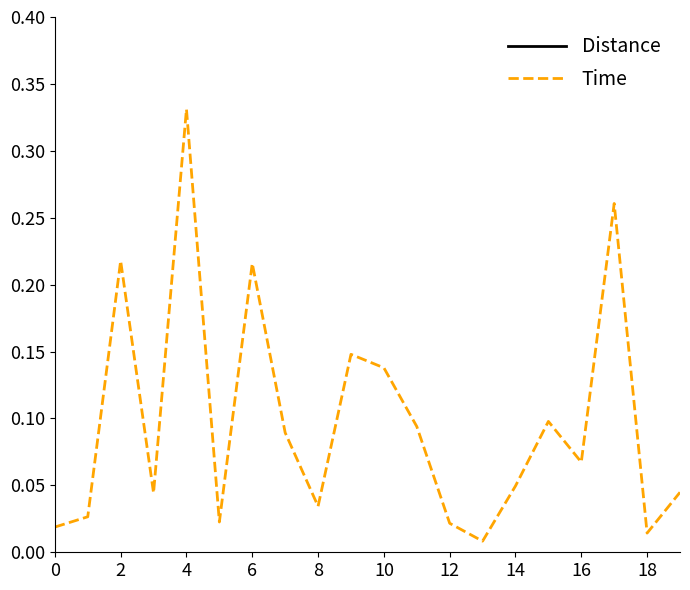

At which category does the chart reach its minimum across all series?

13